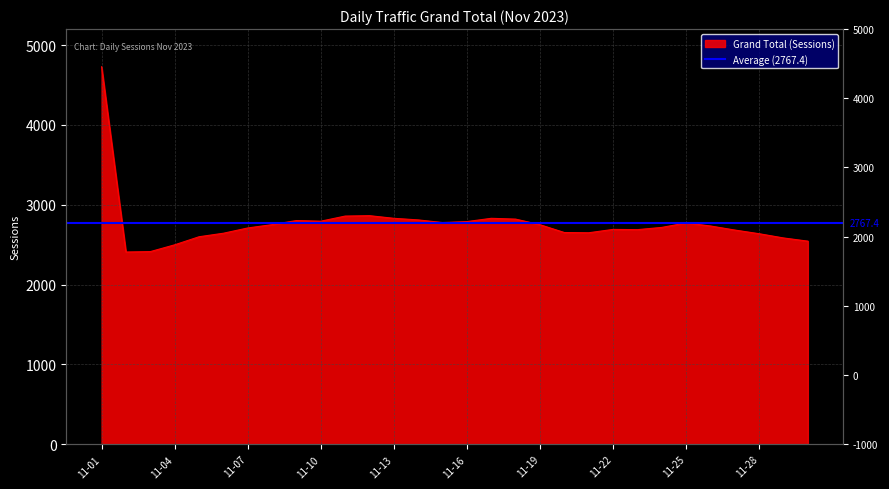

The chart shows a value of 2637 at 11-28. True or false?

True